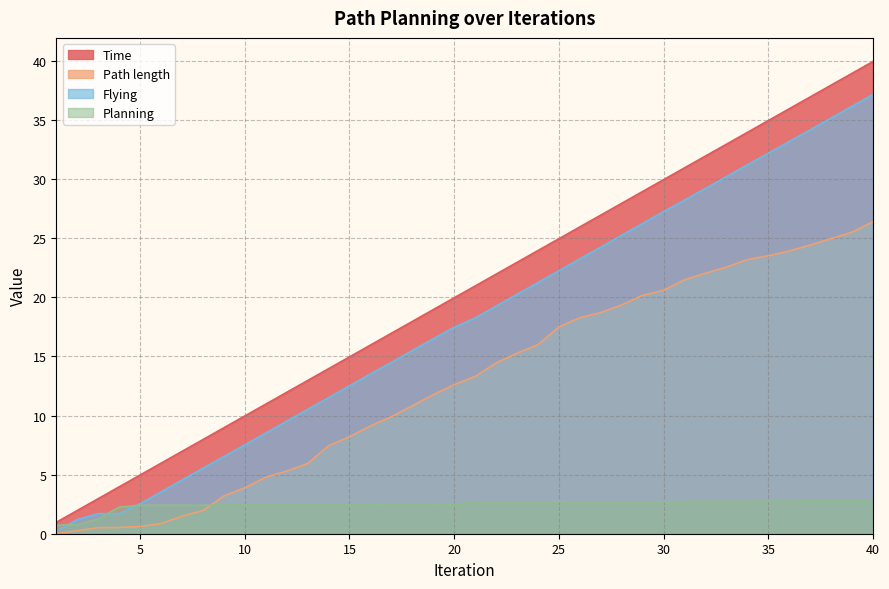

Reading left to right, what are all the values shown in this chart?

Time: 1=1.0	2=2.0	3=3.0	4=4.0	5=5.0	6=6.0	7=7.0	8=8.0	9=9.0	10=10.0	11=11.0	12=12.0	13=13.0	14=14.0	15=15.0	16=16.0	17=17.0	18=18.0	19=19.0	20=20.0	21=21.0	22=22.0	23=23.0	24=24.0	25=25.0	26=26.0	27=27.0	28=28.0	29=29.0	30=30.0	31=31.0	32=32.0	33=33.0	34=34.0	35=35.0	36=36.0	37=37.0	38=38.0	39=39.0	40=40.0
Path length: 1=0.0	2=0.2	3=0.5	4=0.5	5=0.6	6=0.9	7=1.5	8=2.0	9=3.2	10=3.9	11=4.8	12=5.3	13=5.9	14=7.4	15=8.2	16=9.1	17=9.9	18=10.8	19=11.8	20=12.6	21=13.3	22=14.4	23=15.3	24=16.0	25=17.5	26=18.3	27=18.7	28=19.4	29=20.2	30=20.6	31=21.5	32=22.0	33=22.6	34=23.2	35=23.5	36=23.9	37=24.4	38=25.0	39=25.5	40=26.4
Flying: 1=0.2	2=1.2	3=1.7	4=1.7	5=2.5	6=3.5	7=4.5	8=5.5	9=6.5	10=7.5	11=8.5	12=9.5	13=10.5	14=11.5	15=12.5	16=13.5	17=14.5	18=15.5	19=16.5	20=17.5	21=18.3	22=19.3	23=20.3	24=21.3	25=22.3	26=23.3	27=24.3	28=25.3	29=26.3	30=27.3	31=28.2	32=29.2	33=30.2	34=31.2	35=32.2	36=33.2	37=34.2	38=35.2	39=36.2	40=37.2
Planning: 1=0.7	2=0.8	3=1.3	4=2.3	5=2.4	6=2.4	7=2.4	8=2.4	9=2.4	10=2.4	11=2.4	12=2.4	13=2.4	14=2.4	15=2.4	16=2.4	17=2.5	18=2.5	19=2.5	20=2.5	21=2.7	22=2.7	23=2.7	24=2.7	25=2.7	26=2.7	27=2.7	28=2.7	29=2.7	30=2.7	31=2.7	32=2.7	33=2.7	34=2.7	35=2.8	36=2.8	37=2.8	38=2.8	39=2.8	40=2.8